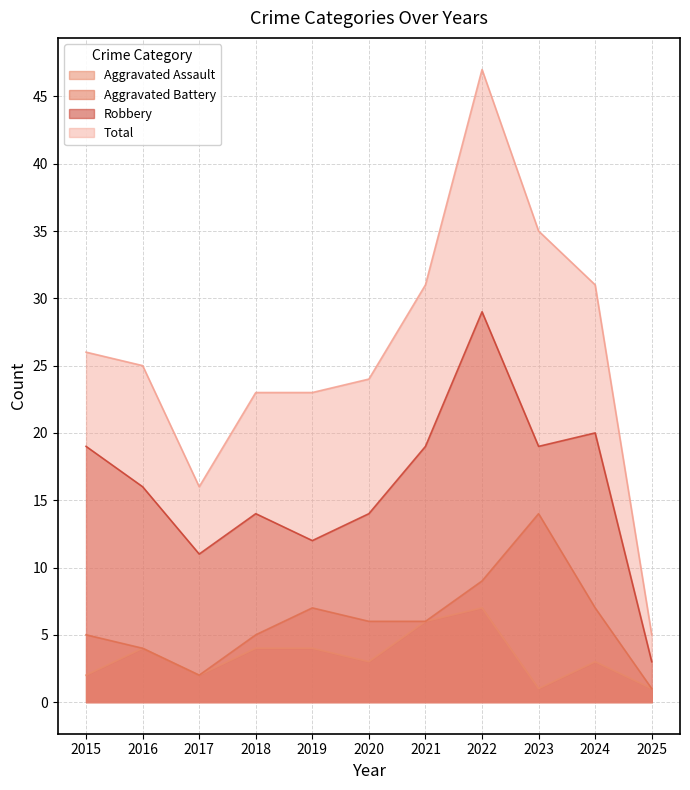

What is the value of the Total point at the 3rd from the left?

16